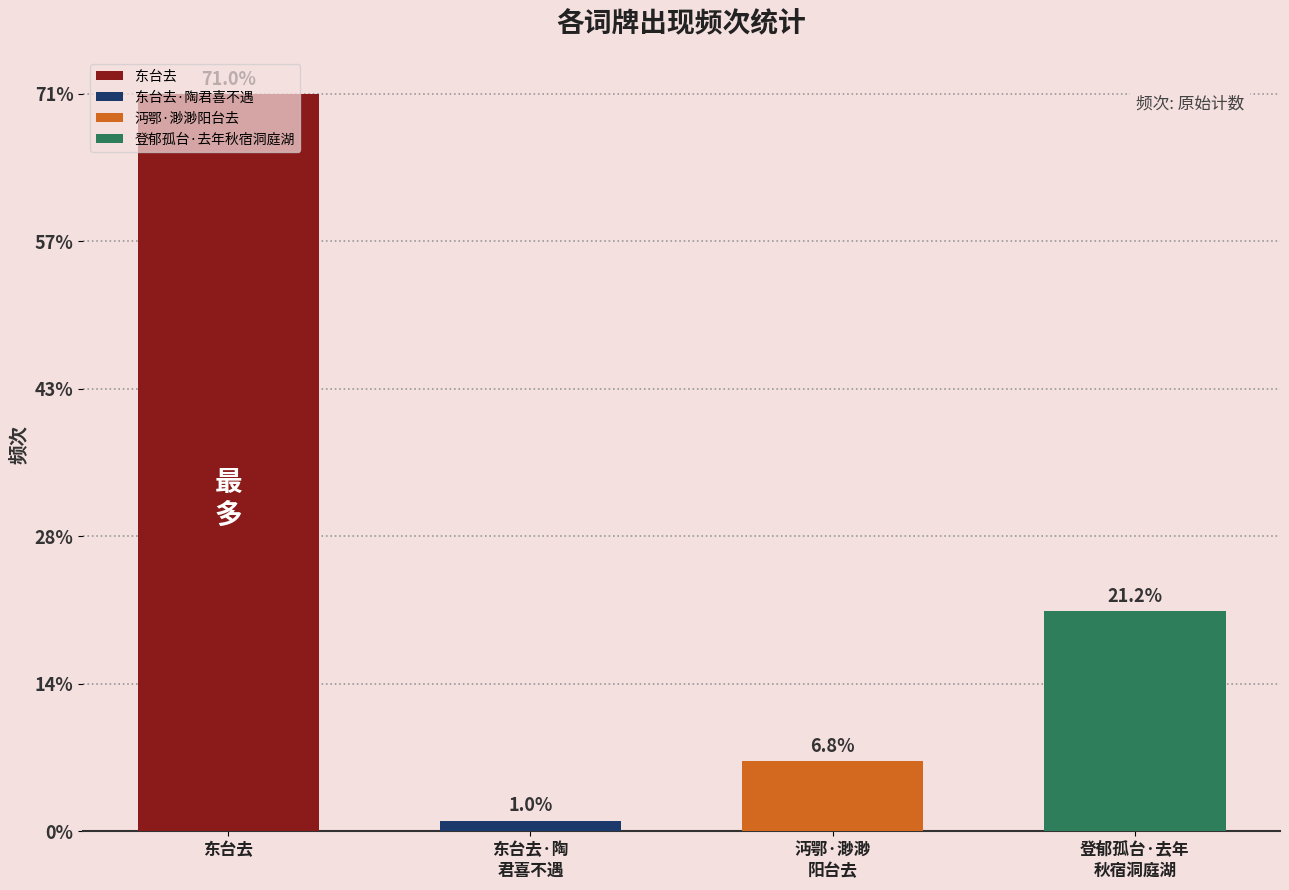

Are the bars horizontal?

No